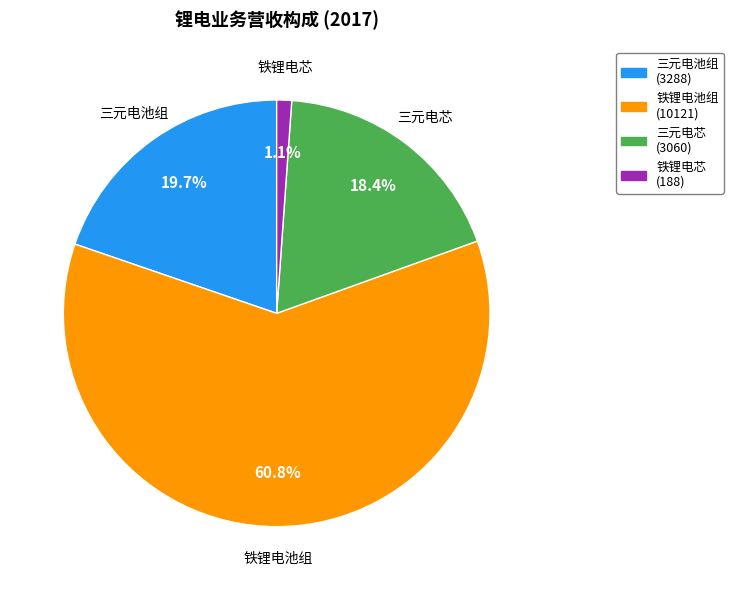

How many slices are in this pie chart?

4